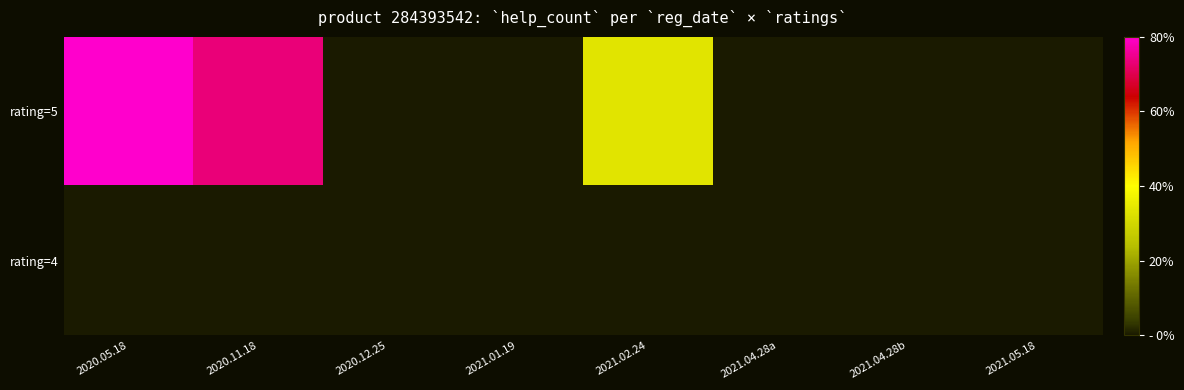

Which has a higher value, 2021.02.24 or 2021.01.19?

2021.02.24